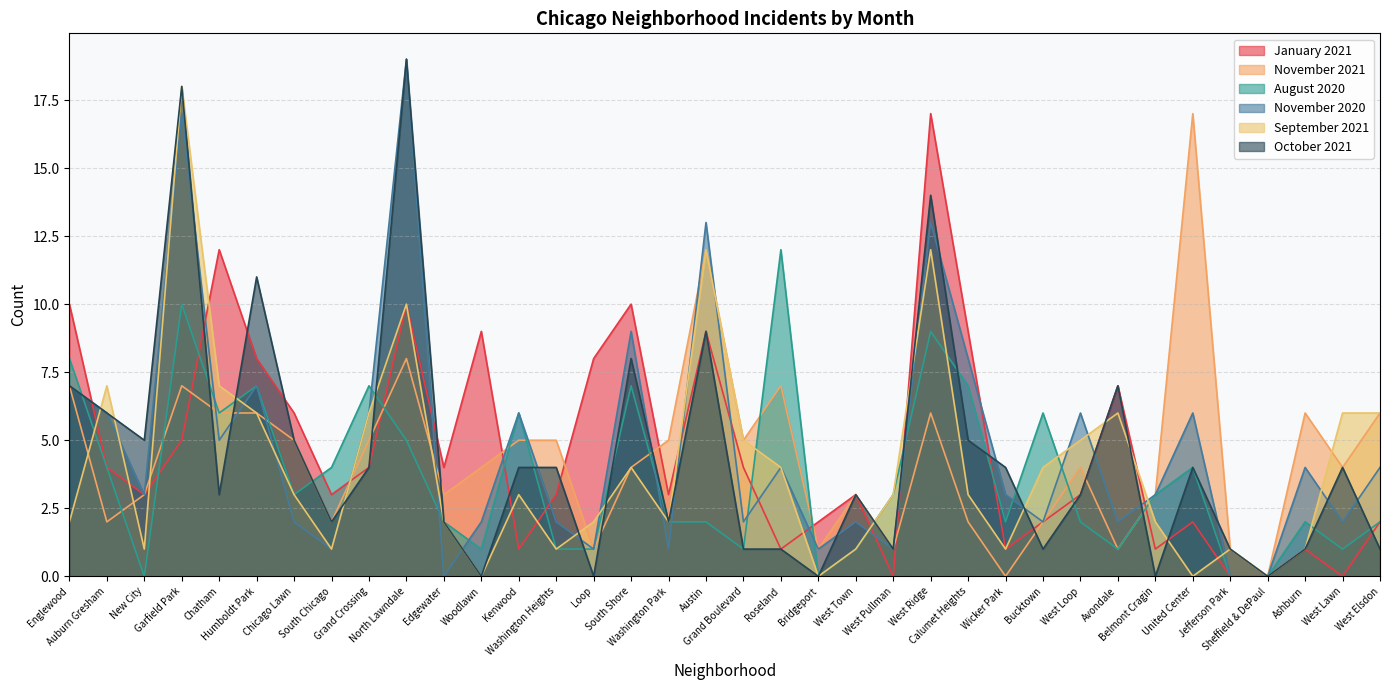

How many data points in August 2020 are less than 3?

18